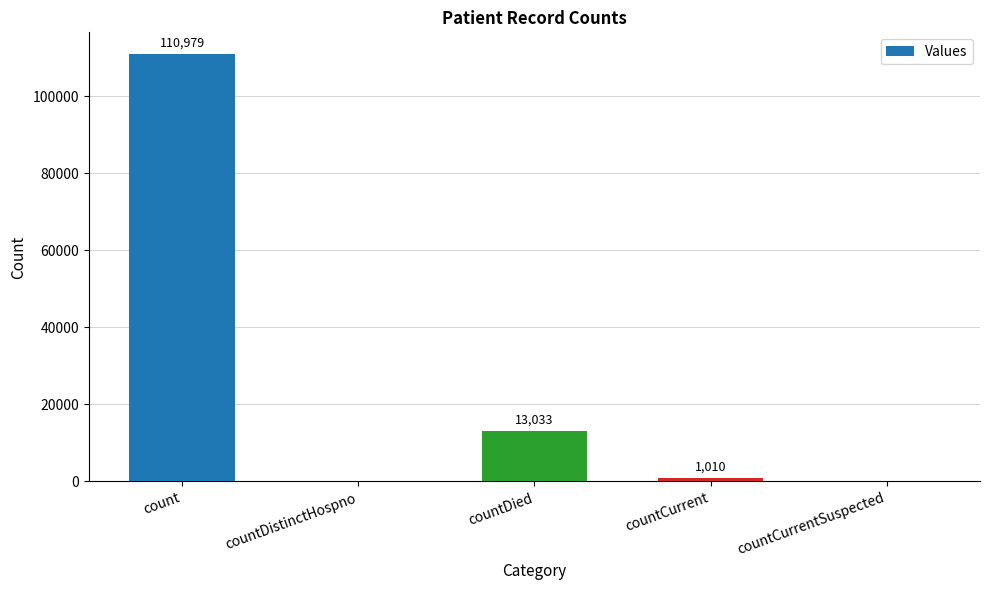

Count the number of categories in the chart.

5